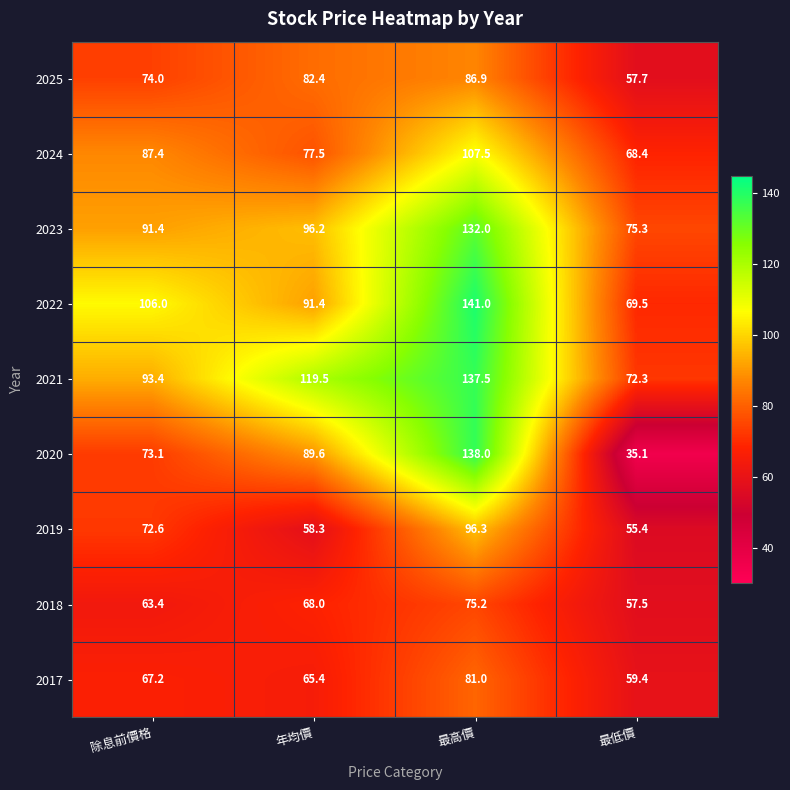

Which series changed the most between 除息前價格 and 年均價?

2021